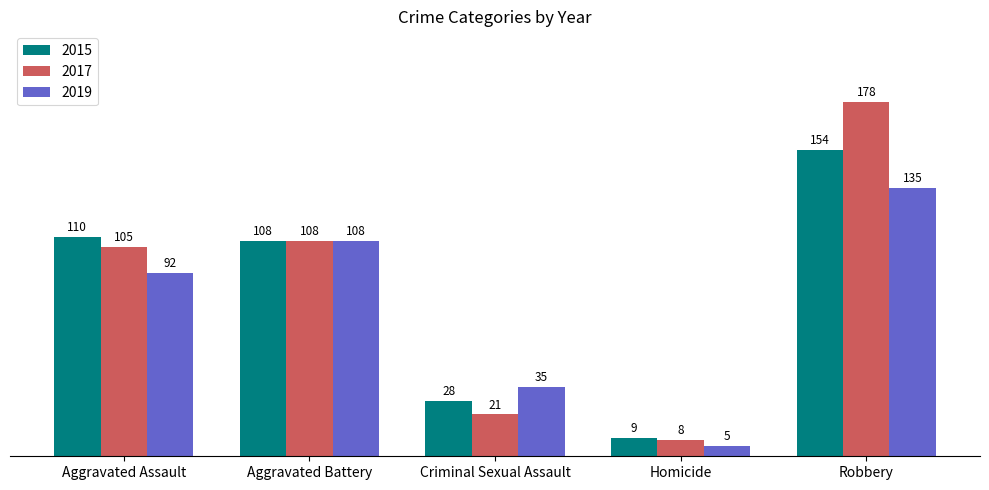

List the labels in order of 2019 value, largest first.

Robbery, Aggravated Battery, Aggravated Assault, Criminal Sexual Assault, Homicide